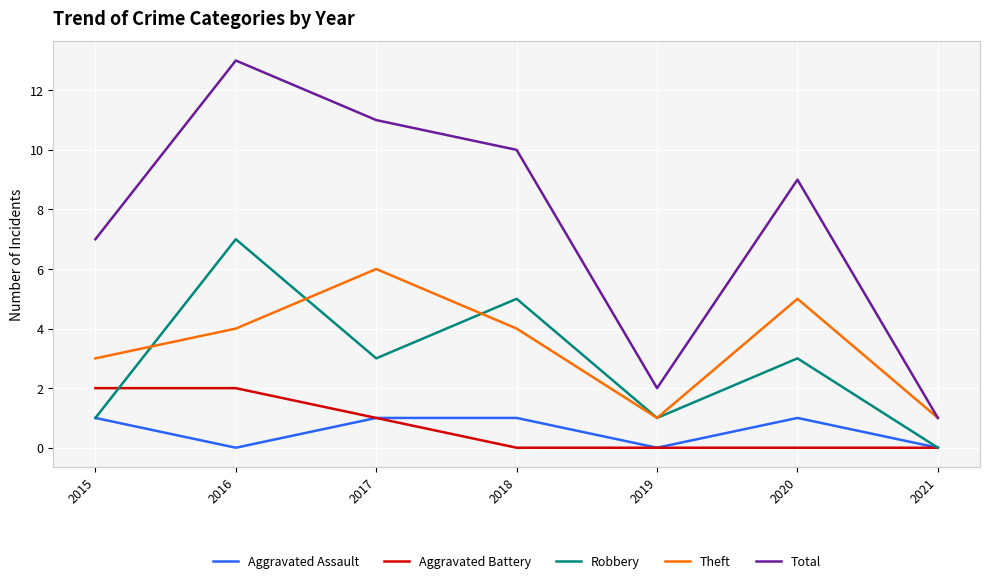

Where is the first local minimum for Robbery?

2017